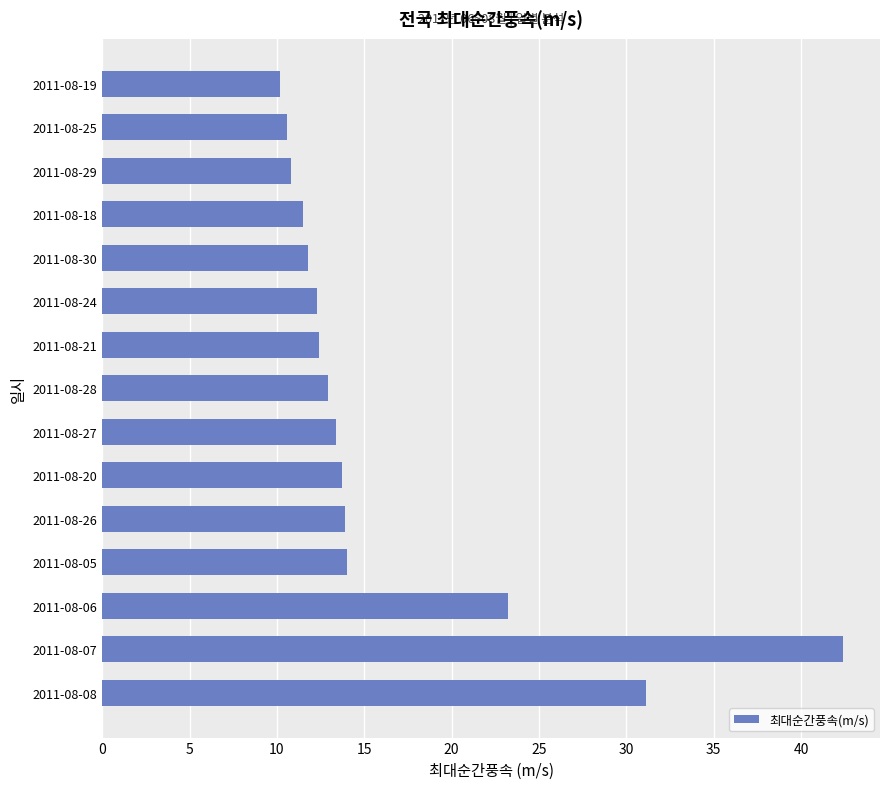

What is the change in value from 2011-08-07 to 2011-08-19?

-32.2